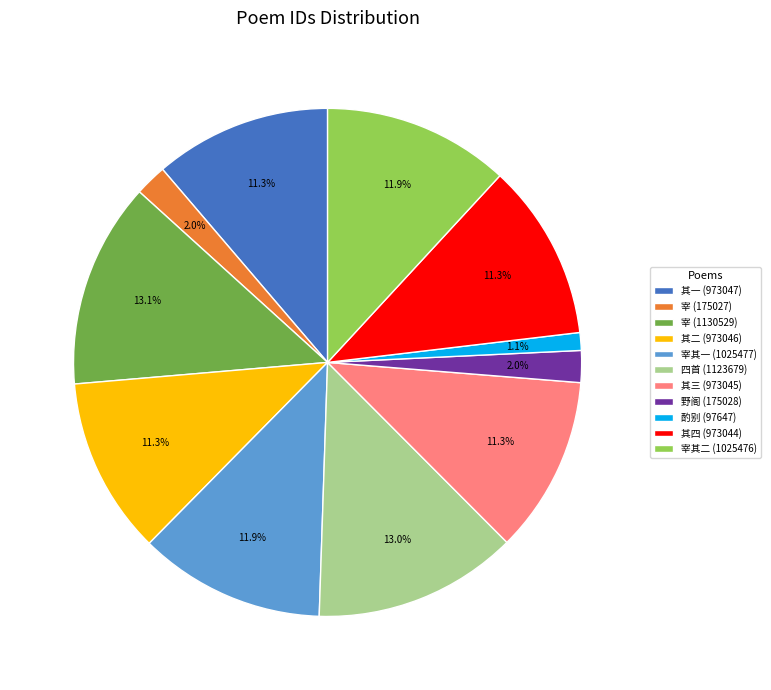

Which has a higher value, 野阁 (175028) or 宰 (1130529)?

宰 (1130529)